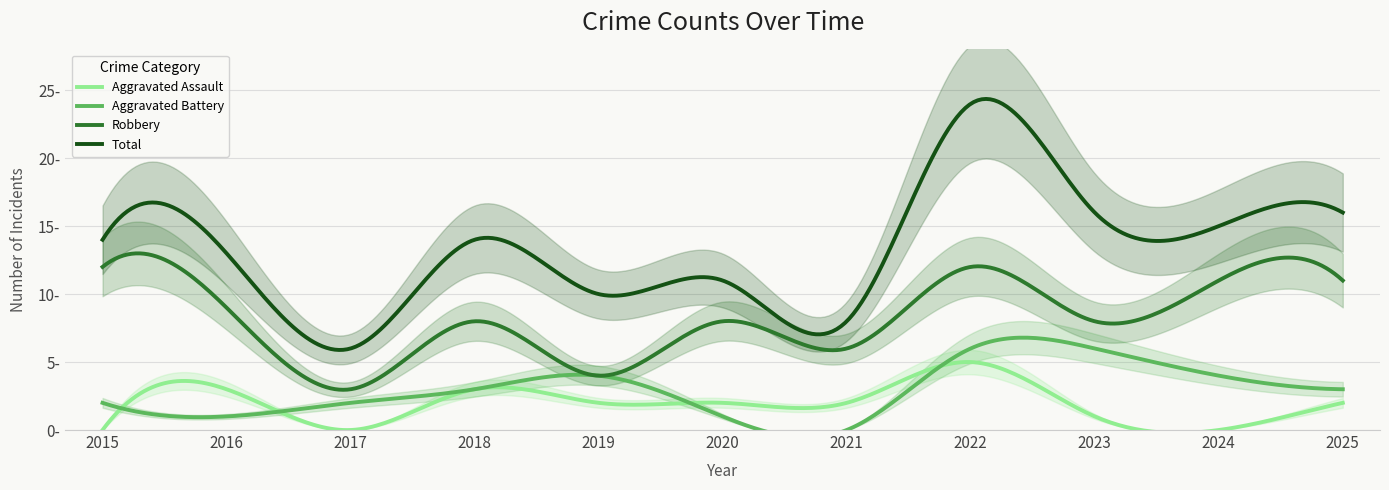

How many lines are shown in the chart?

4